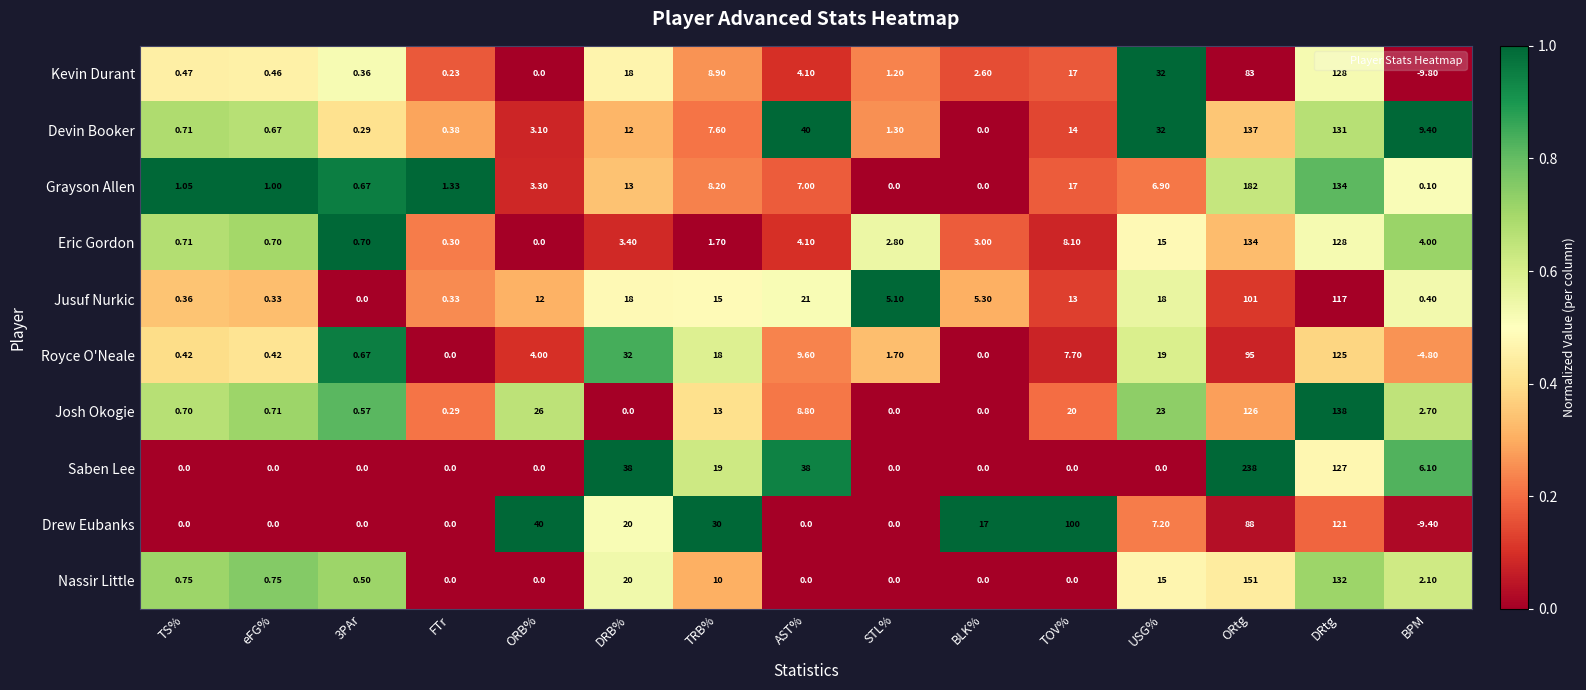

Which series has the widest spread of values?

Saben Lee